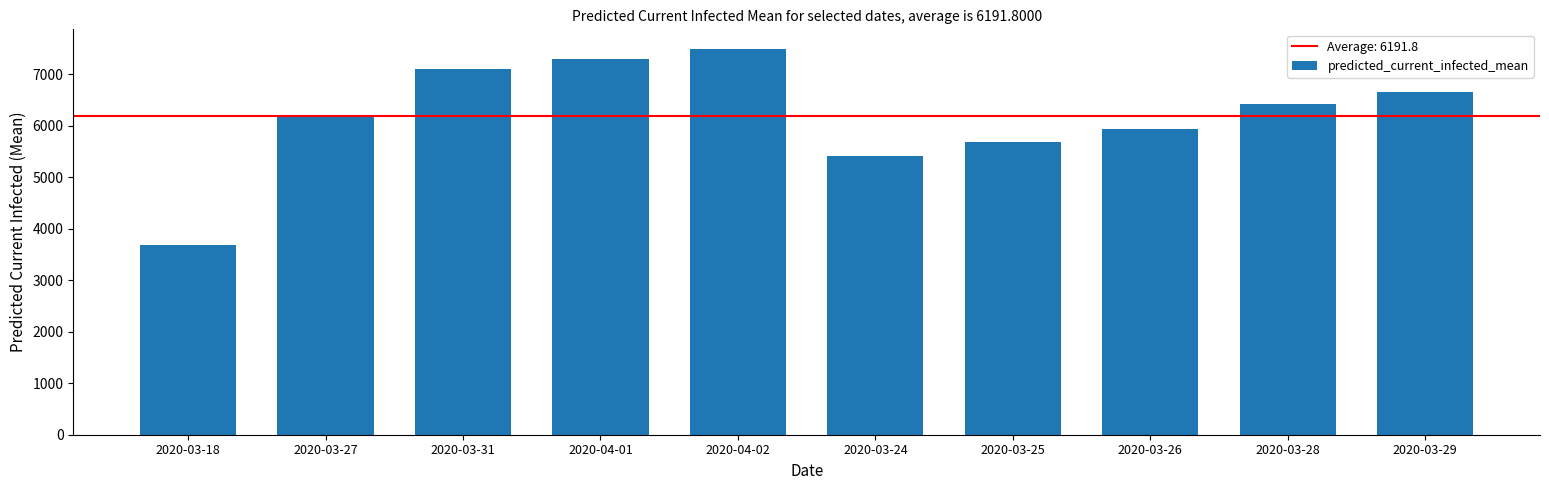

What is the greatest value displayed?

7500